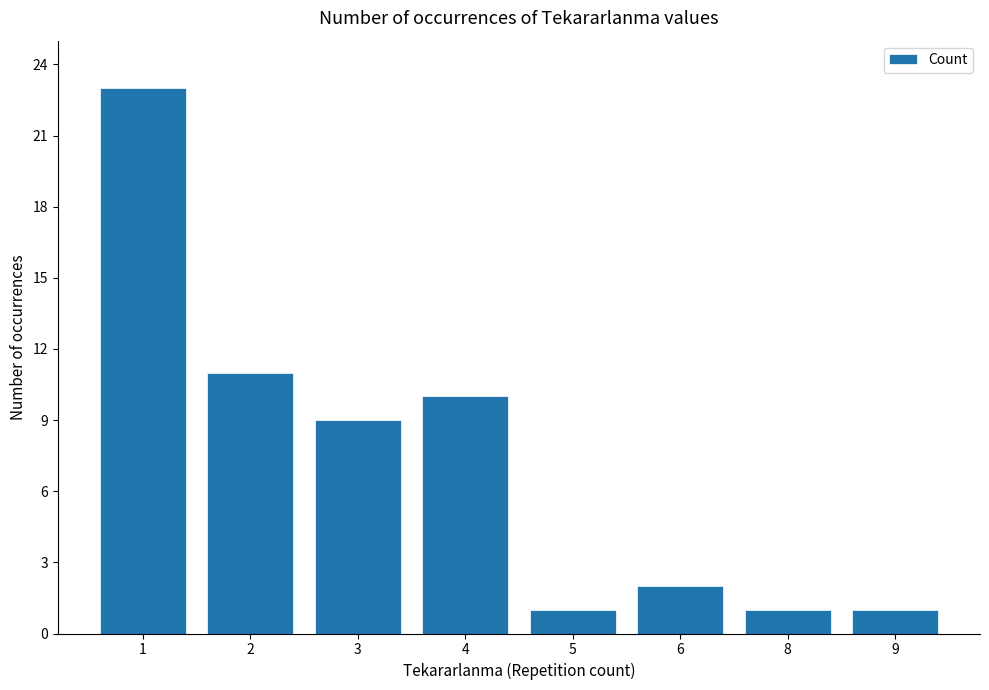

The chart shows a value of 1 at 9. True or false?

True